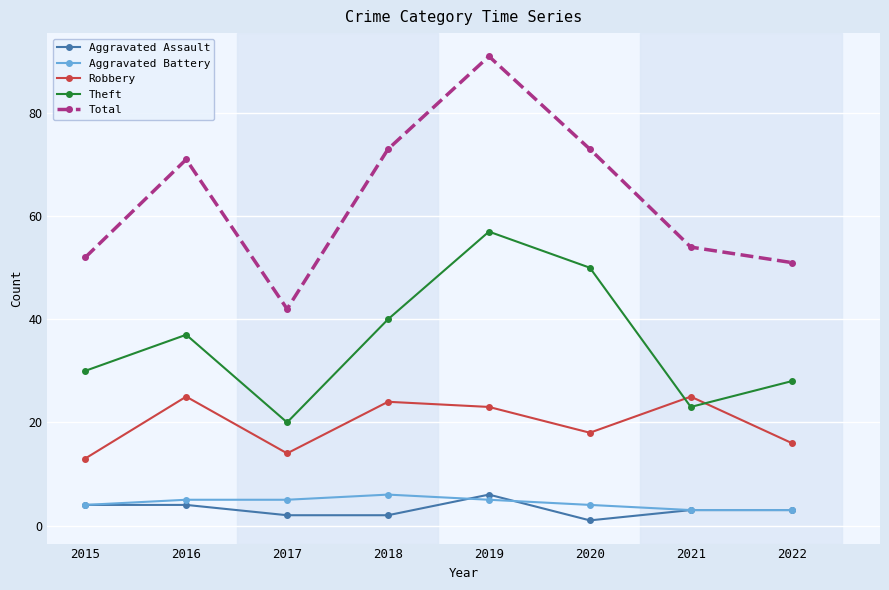

Reading left to right, list all the values displayed in this chart.

Aggravated Assault: 4	4	2	2	6	1	3	3
Aggravated Battery: 4	5	5	6	5	4	3	3
Robbery: 13	25	14	24	23	18	25	16
Theft: 30	37	20	40	57	50	23	28
Total: 52	71	42	73	91	73	54	51